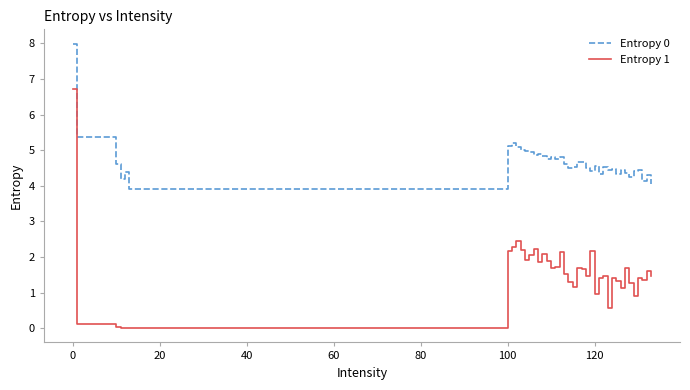

Which series has the largest range (max minus min)?

Entropy 1